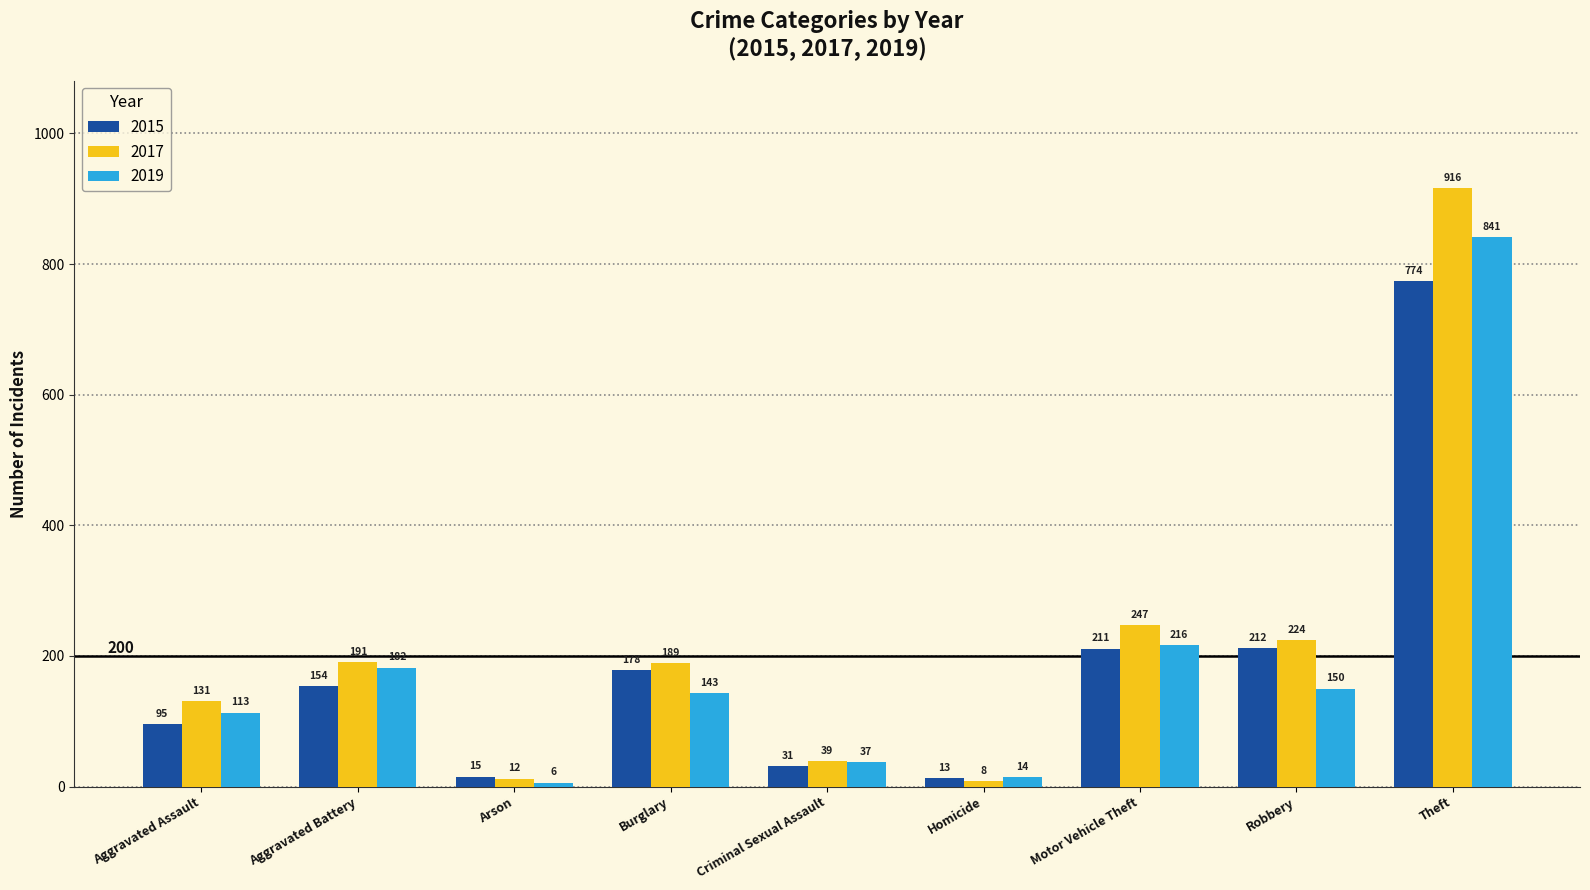

What is the difference between the maximum and minimum values in the 2019 series?

835